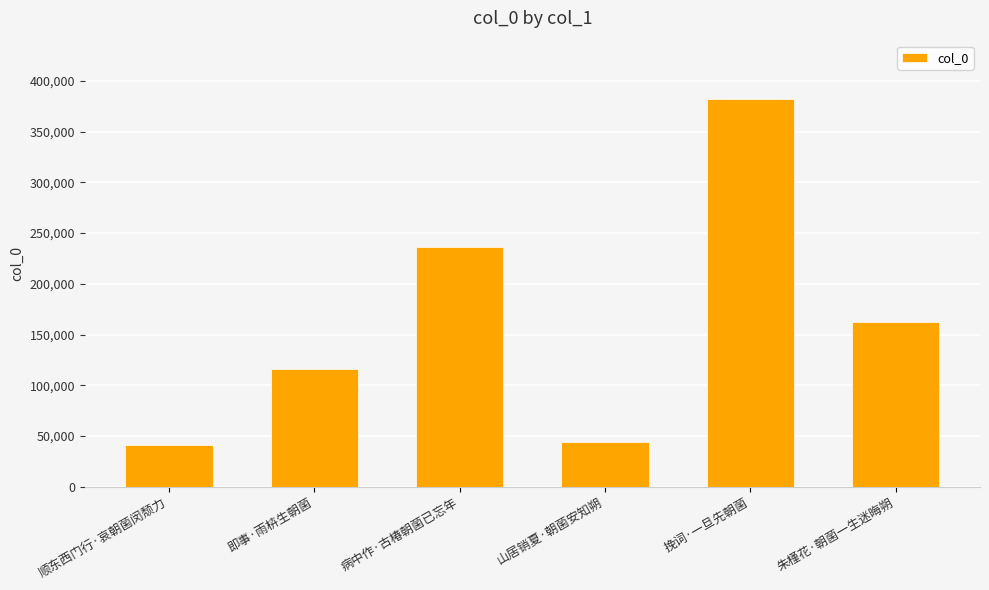

Where does the data first go above 162277?

病中作·古椿朝菌已忘年